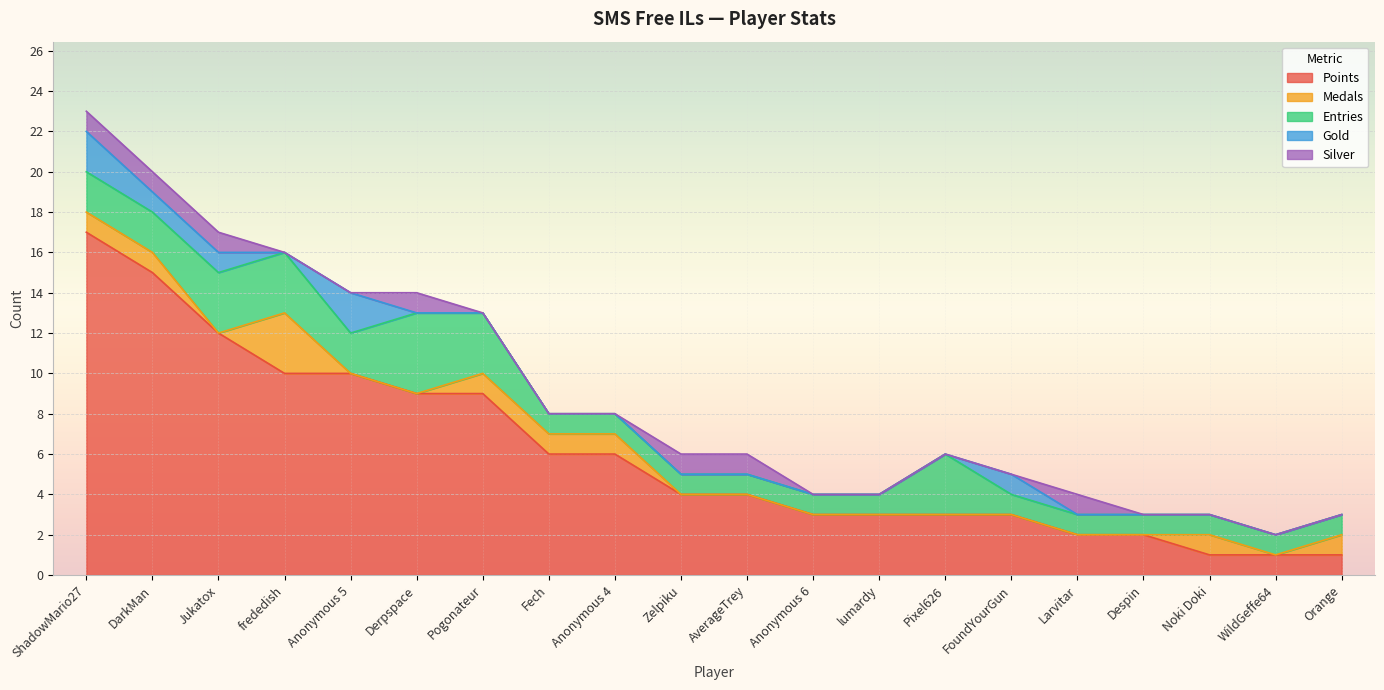

Reading left to right, extract all data points from this chart.

Points: 17	15	12	10	10	9	9	6	6	4	4	3	3	3	3	2	2	1	1	1
Medals: 1	1	0	3	0	0	1	1	1	0	0	0	0	0	0	0	0	1	0	1
Entries: 2	2	3	3	2	4	3	1	1	1	1	1	1	3	1	1	1	1	1	1
Gold: 2	1	1	0	2	0	0	0	0	0	0	0	0	0	1	0	0	0	0	0
Silver: 1	1	1	0	0	1	0	0	0	1	1	0	0	0	0	1	0	0	0	0